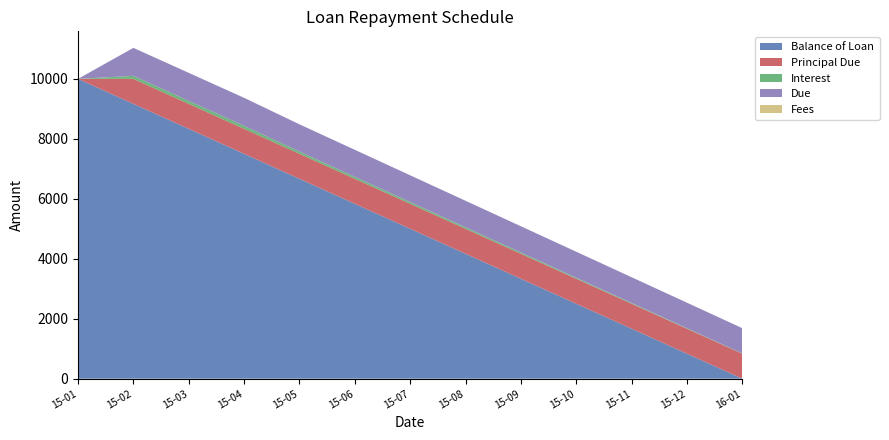

Reading right to left, what are all the values shown in this chart?

Balance of Loan: 0.0	833.4	1666.7	2500.0	3333.4	4166.7	5000.0	5833.4	6666.7	7500.0	8333.3	9166.7	10000.0
Principal Due: 833.4	833.3	833.3	833.3	833.3	833.3	833.3	833.3	833.3	833.3	833.3	833.3	0.0
Interest: 8.3	16.7	25.0	33.3	41.7	50.0	58.3	66.7	75.0	100.0	100.0	100.0	0.0
Due: 841.7	850.0	858.3	866.7	875.0	883.3	891.7	900.0	908.3	933.3	933.3	933.3	0.0
Fees: 0.0	0.0	0.0	0.0	0.0	0.0	0.0	0.0	0.0	0.0	0.0	0.0	0.0